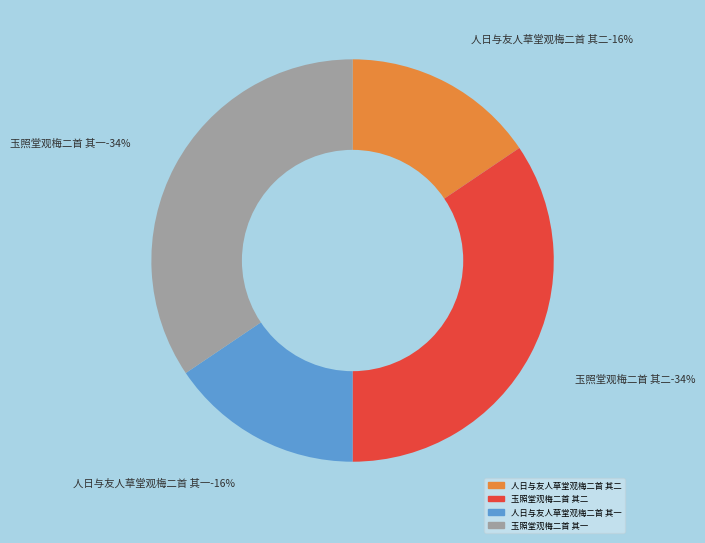

Is it true that 玉照堂观梅二首 其一 is 45% of the pie?

False